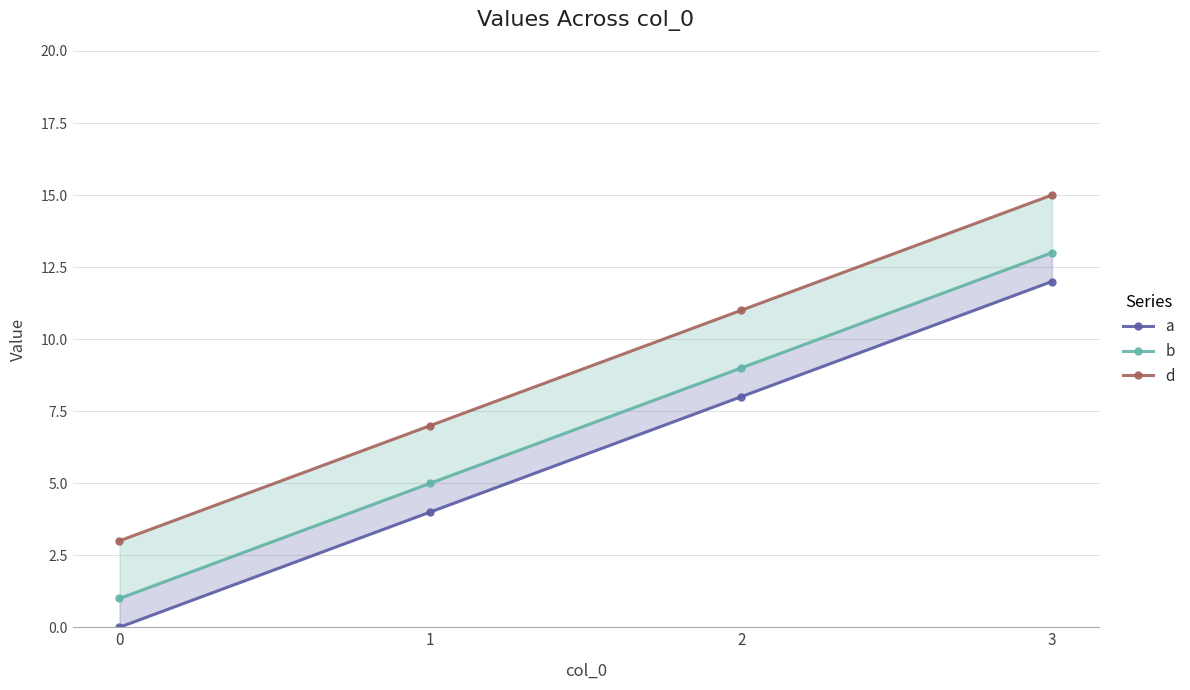

True or false: a and b intersect in this chart.

False